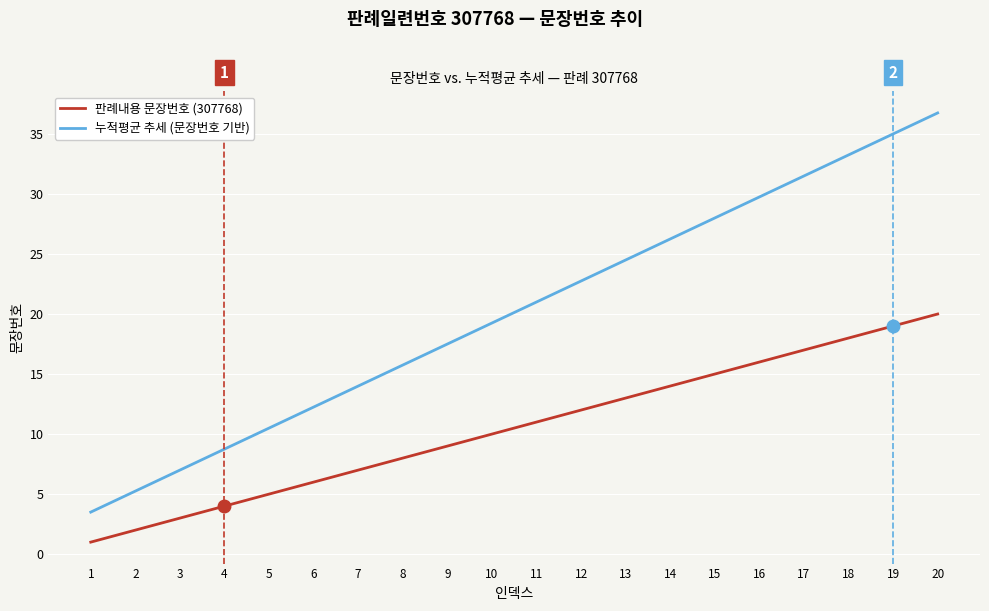

Which label corresponds to the smallest value in the chart?

1